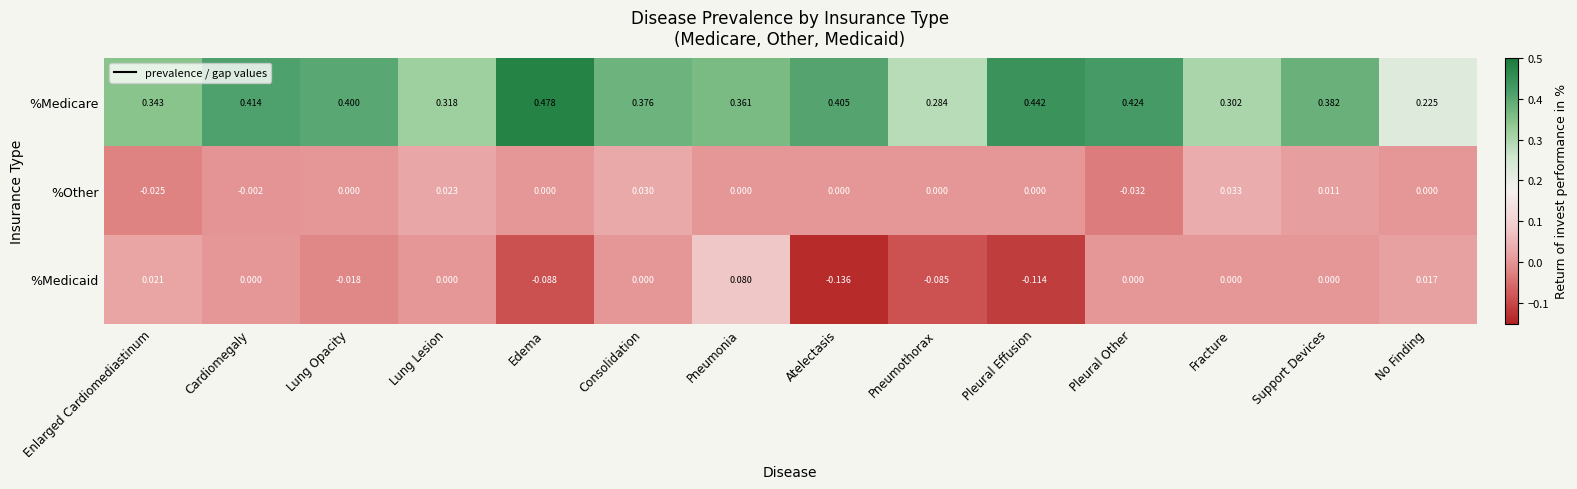

At which label is %Medicare closest to 0?

No Finding